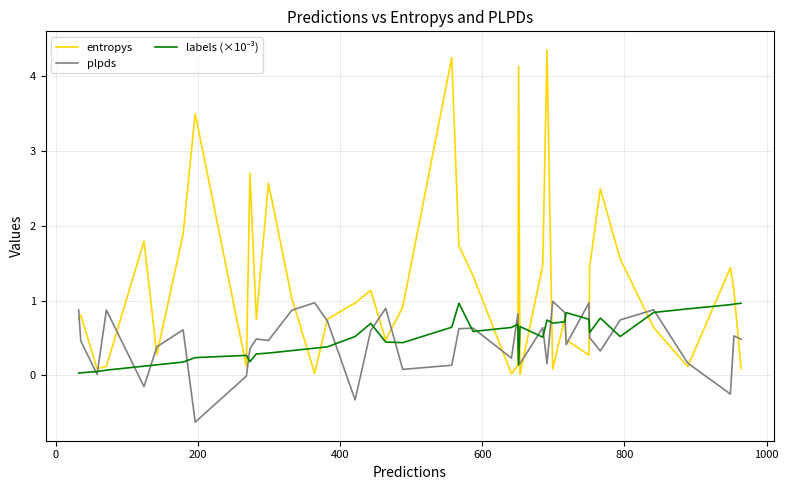

What is the lowest value of the plpds series?

-0.6